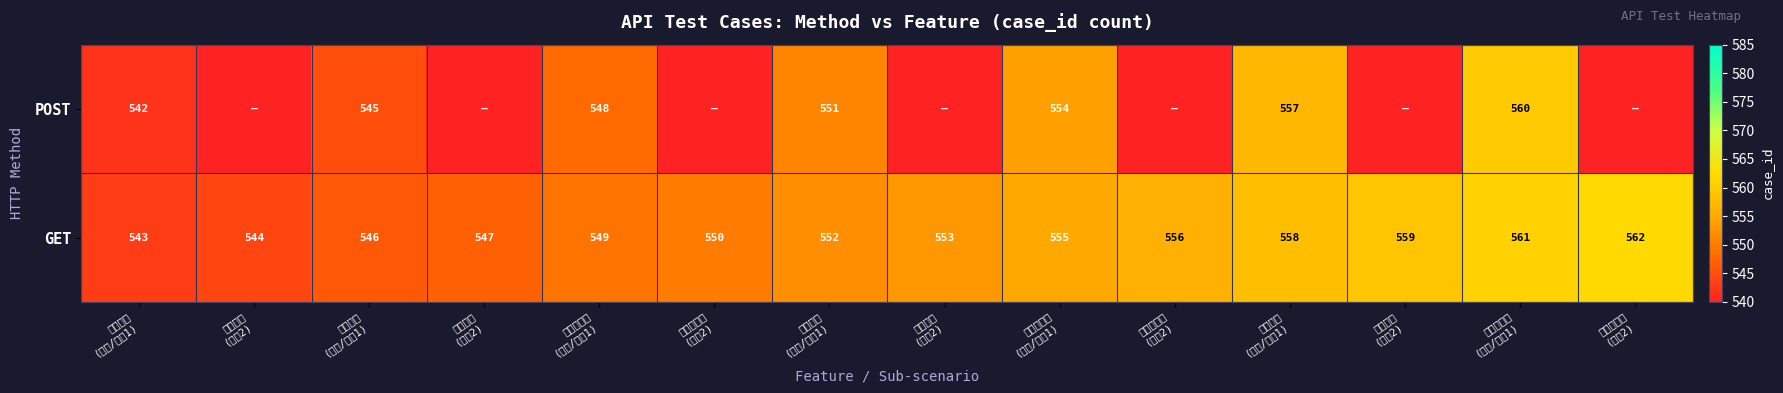

What is the difference between the highest and lowest values at 发货人信息
(保存/详情1)?

1